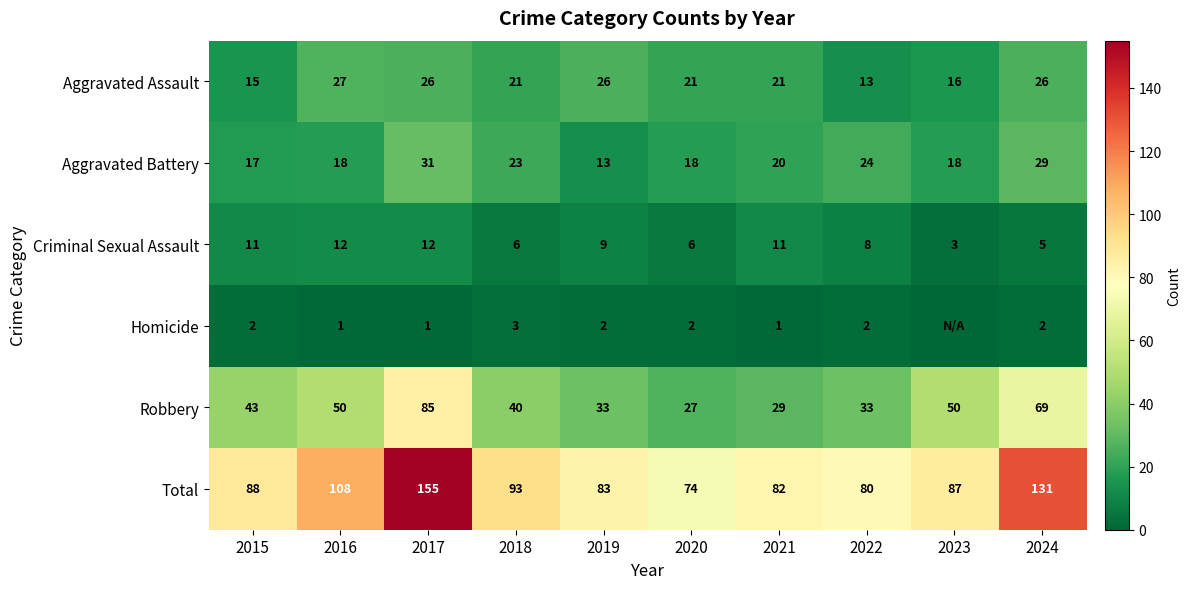

What is the maximum value for Aggravated Assault?

27